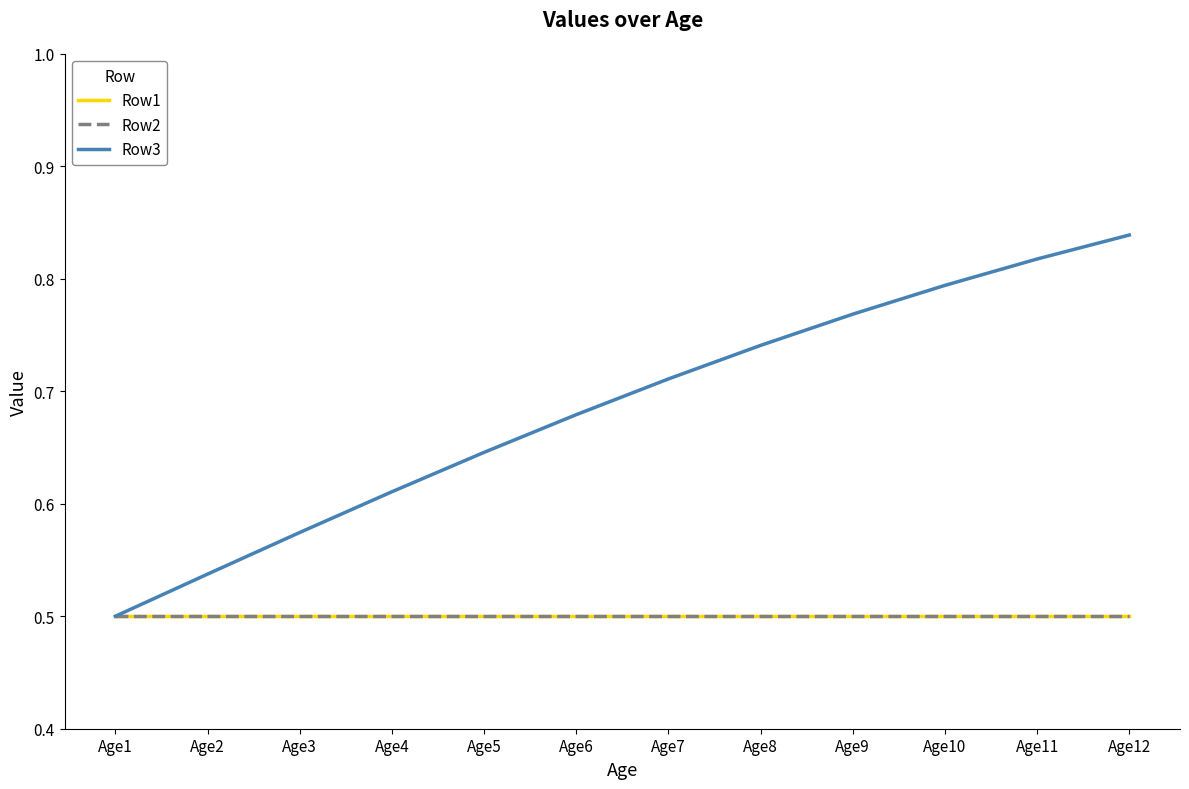

List the labels in order of Row1 value, smallest first.

Age1, Age2, Age3, Age4, Age5, Age6, Age7, Age8, Age9, Age10, Age11, Age12